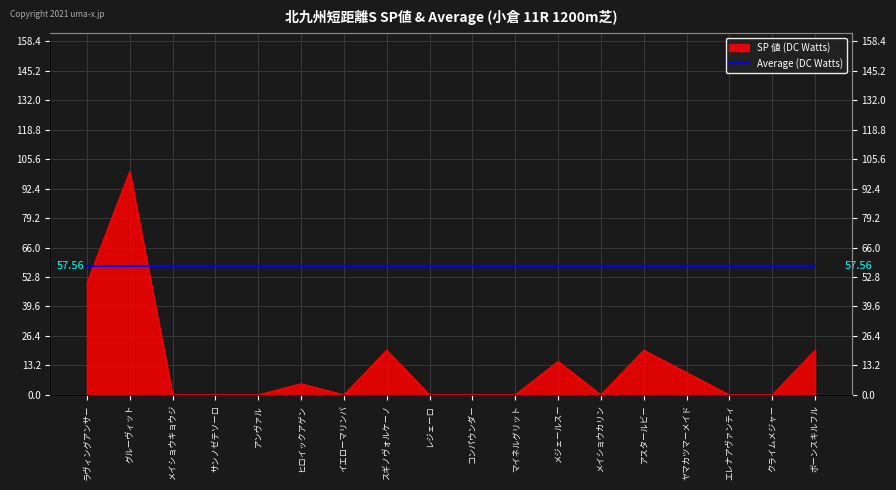

What is the sum of the values at 18 and 16?

20